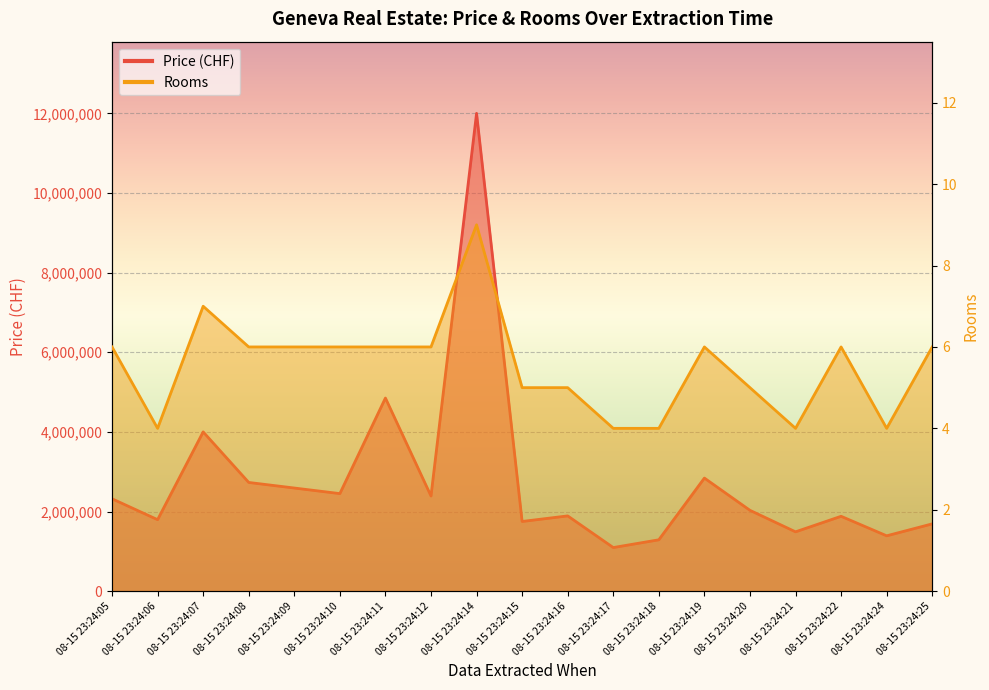

What is the highest value of the Price (CHF) series?

12000000